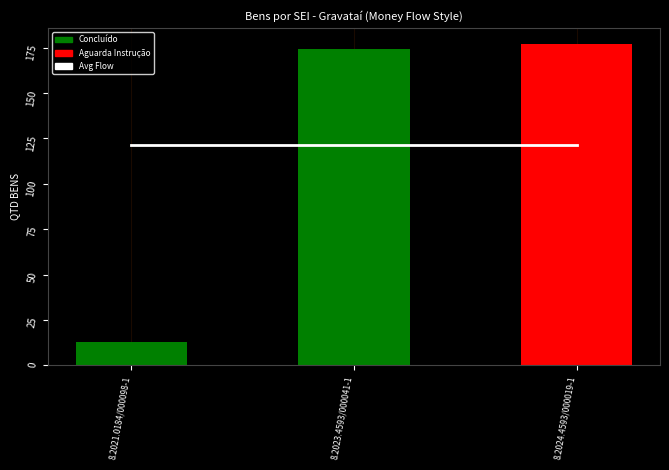

What is the difference between the maximum and minimum values in the QTD BENS series?

164.0